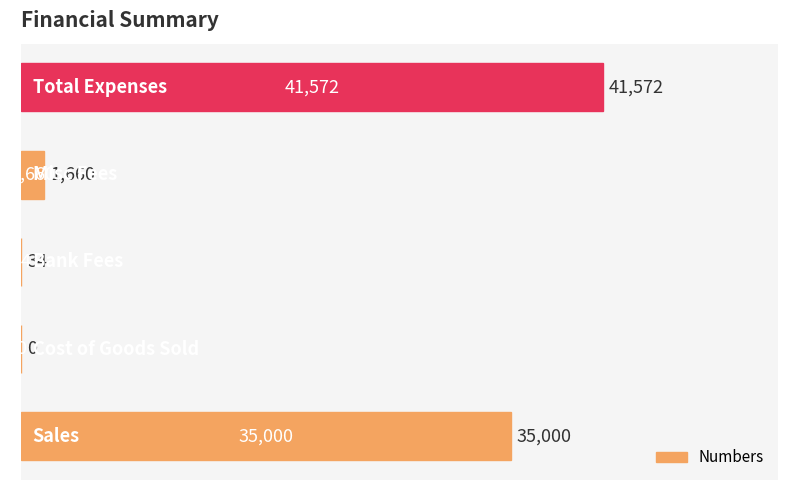

What is the sum of all values?

78266